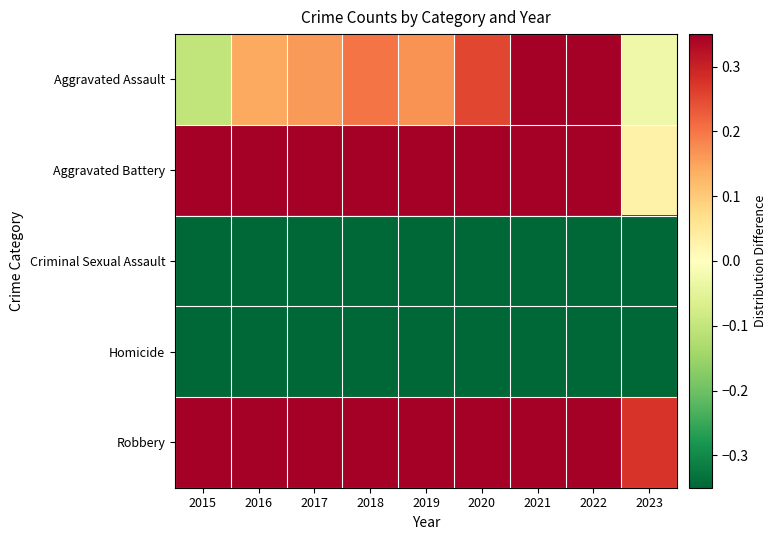

Between 2016 and 2022, which is larger?

2022